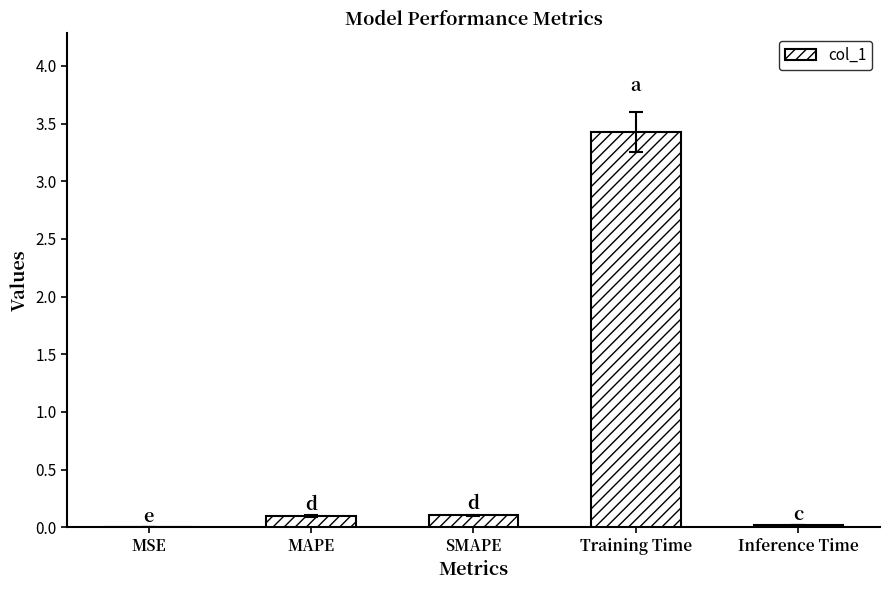

Which label corresponds to the largest value in the chart?

Training Time